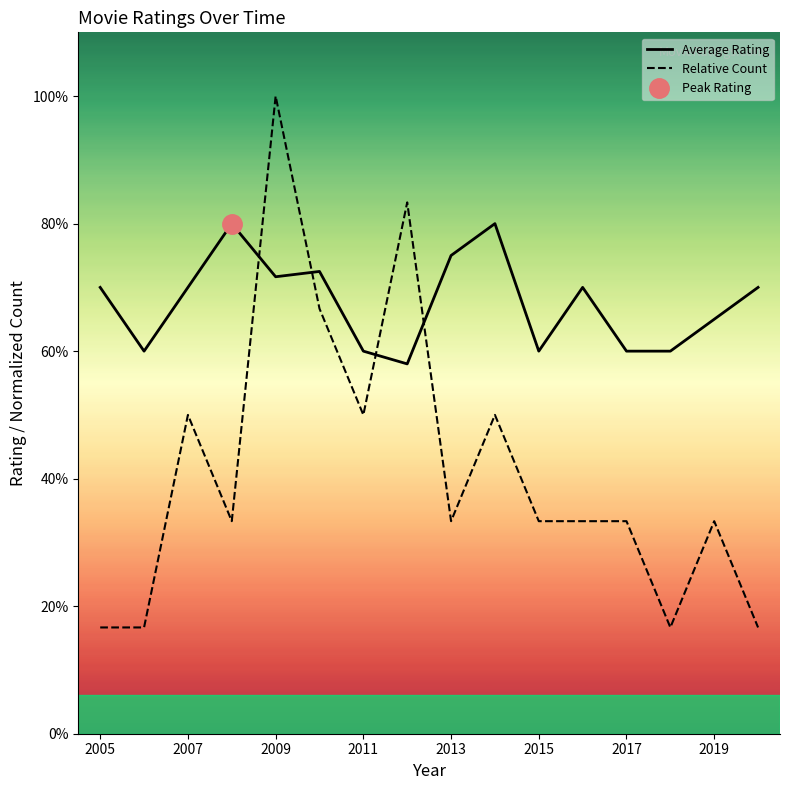

The Average Rating series shows 5.0 at 2007. True or false?

False